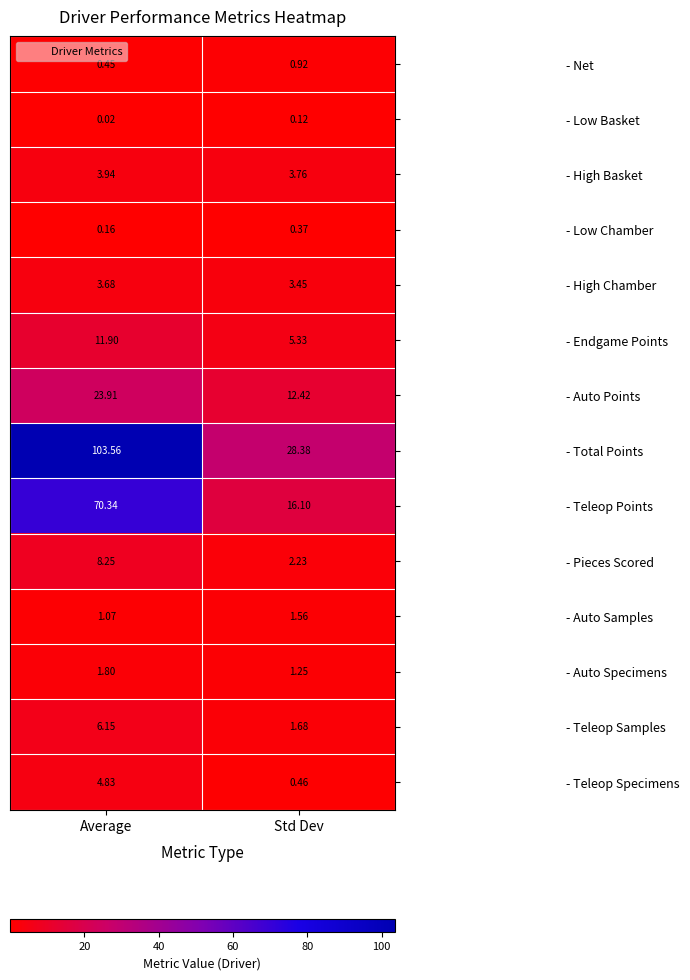

Which category has the highest value in the - Auto Samples series?

Std Dev